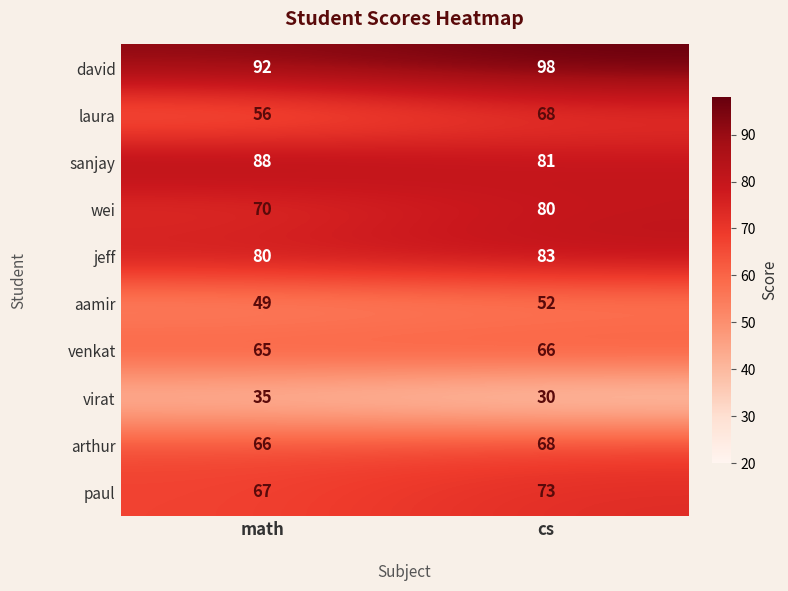

At math, list the series in order from smallest to largest.

virat, aamir, laura, venkat, arthur, paul, wei, jeff, sanjay, david